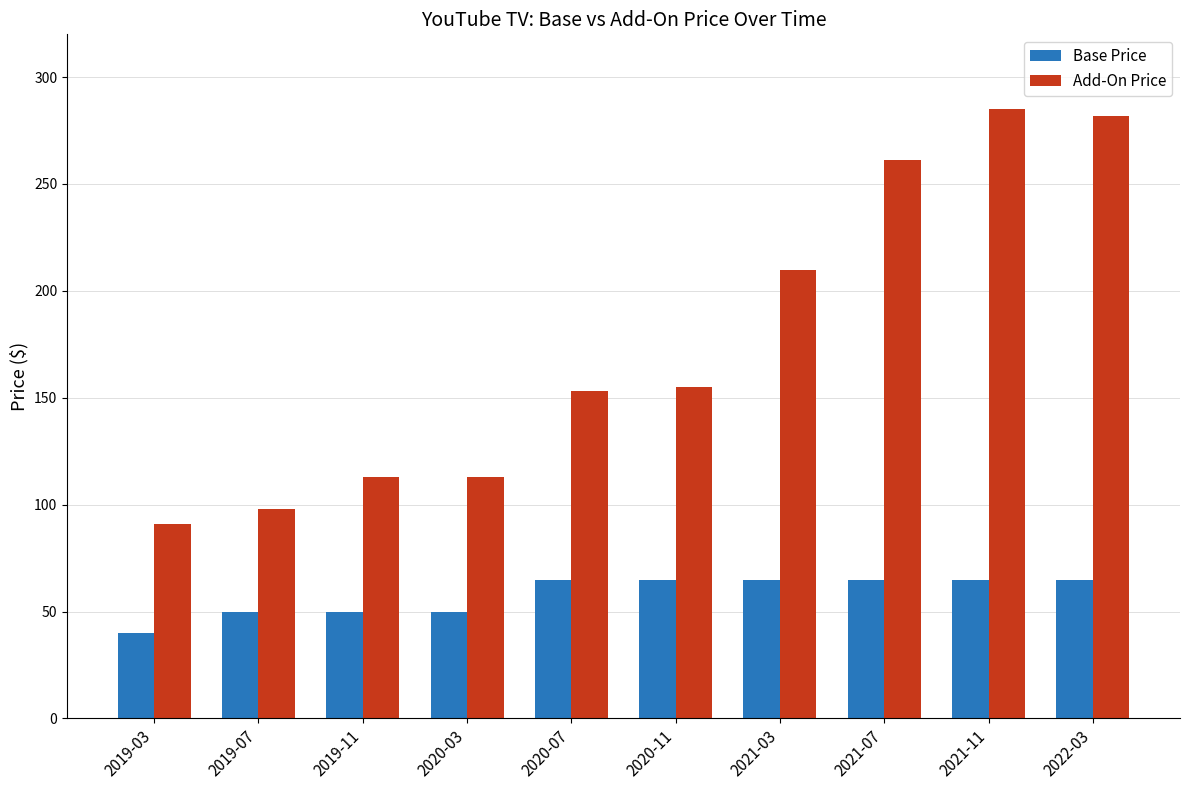

Reading left to right, transcribe all the data shown in this chart.

Base Price: 40	50	50	50	65	65	65	65	65	65
Add-On Price: 91	98	113	113	153	155	210	261	285	282